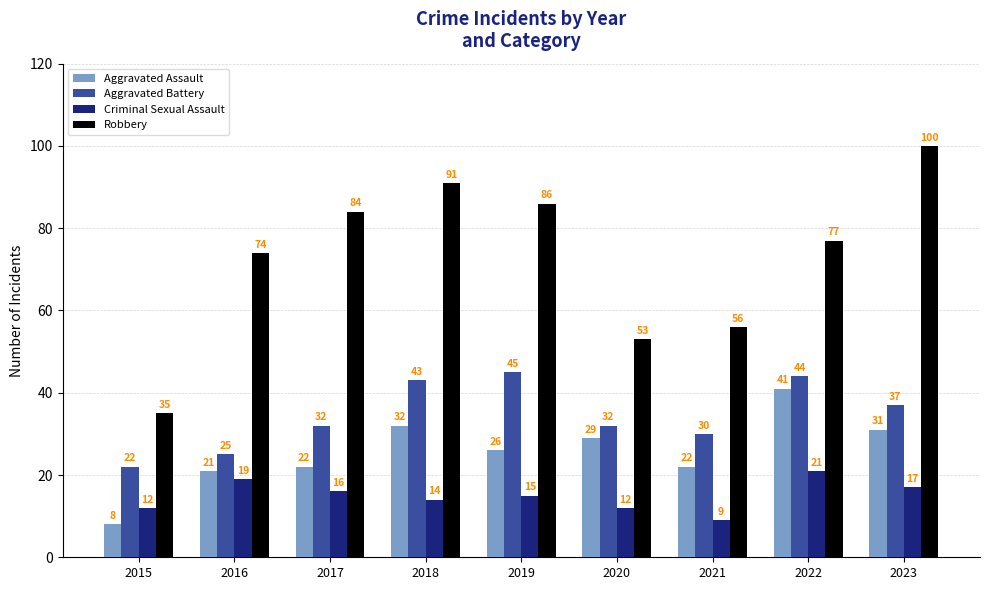

The Criminal Sexual Assault series shows 11 at 2016. True or false?

False